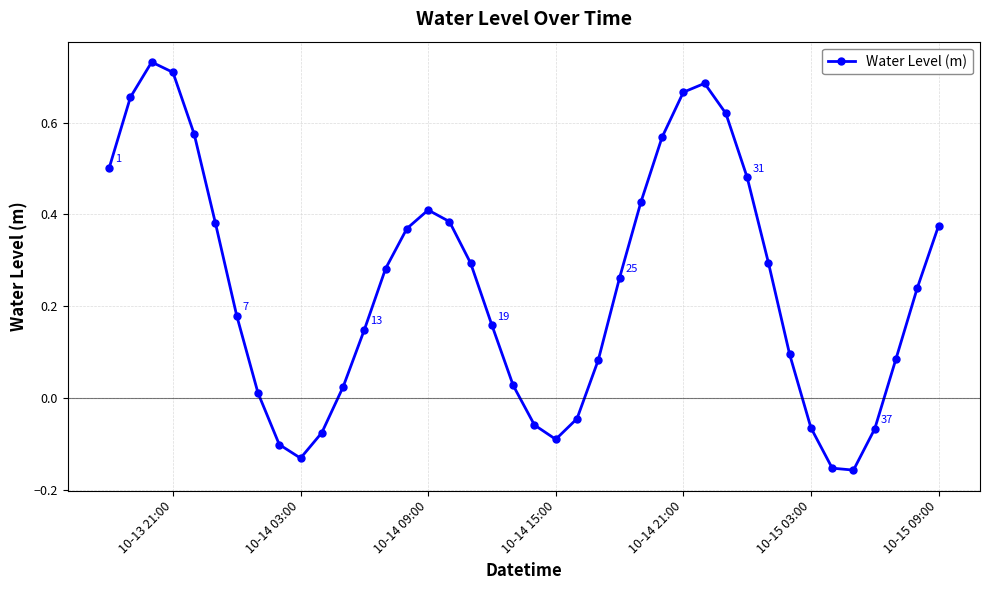

How many data points are less than 0?

10